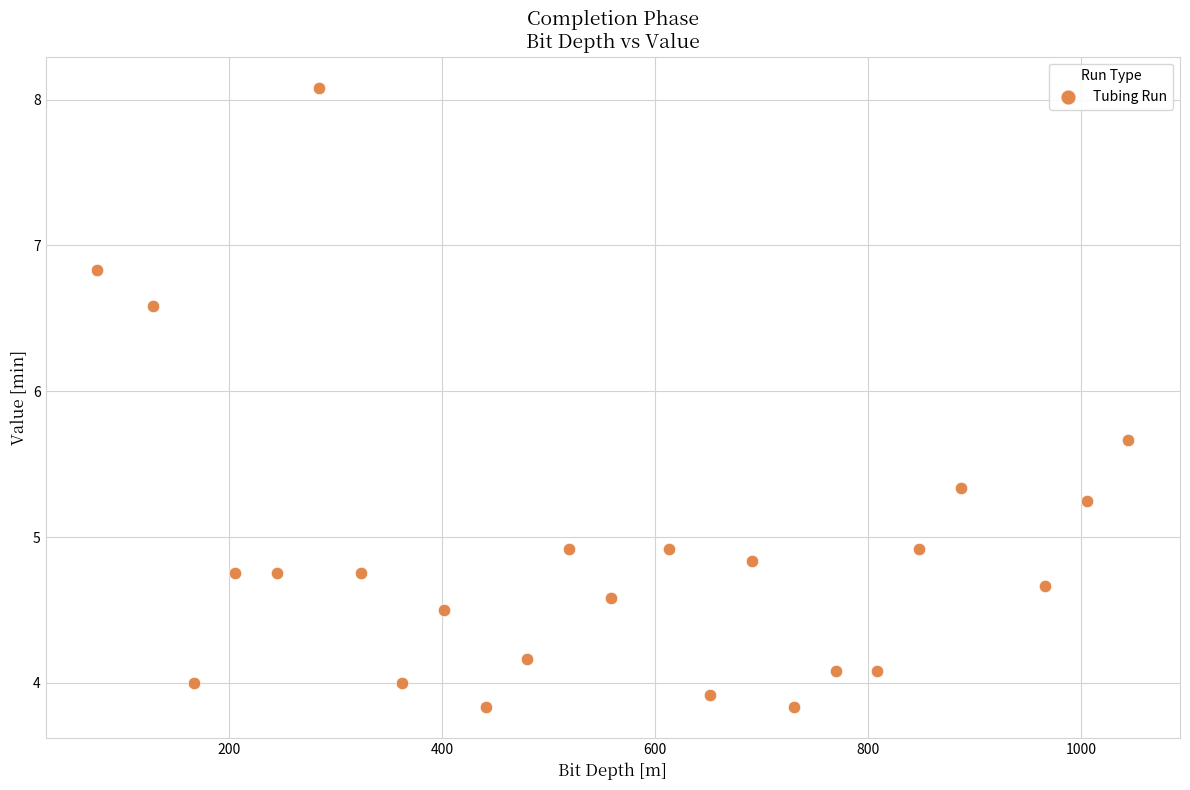

How many data points are displayed?

24